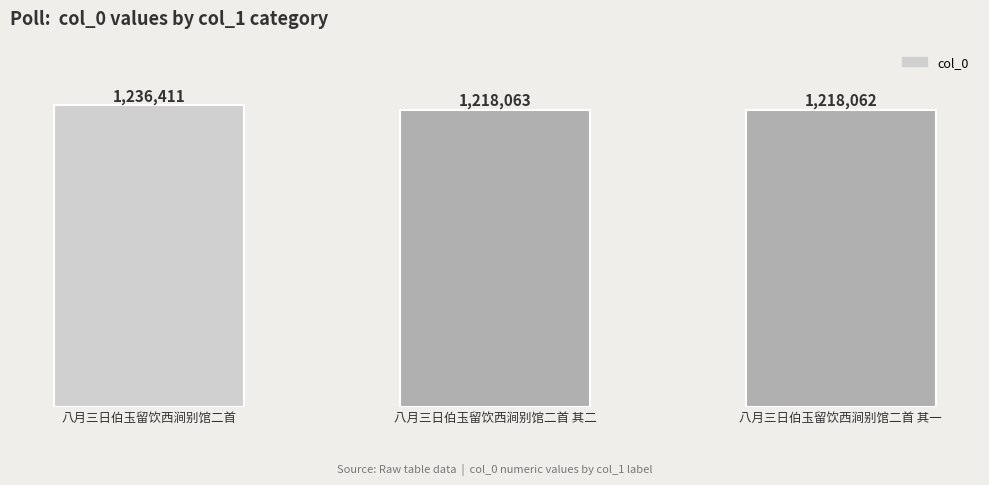

Reading left to right, transcribe all the data shown in this chart.

1236411	1218063	1218062